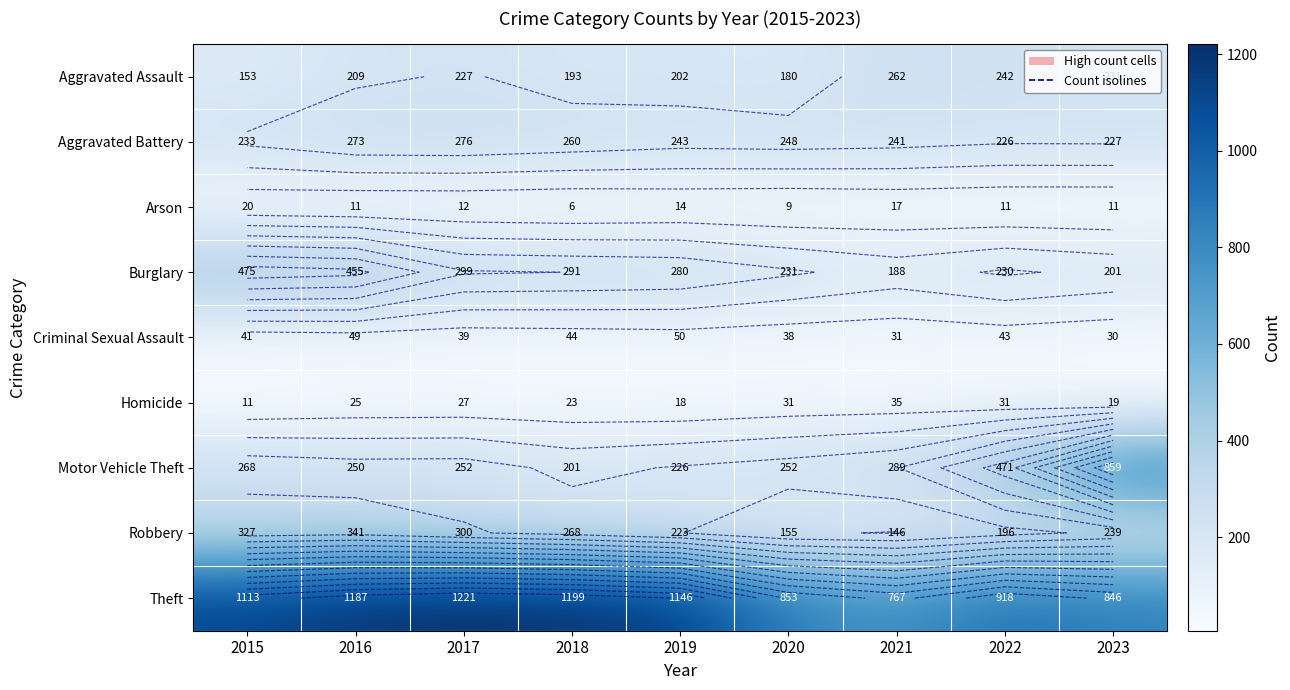

At which label does Aggravated Battery first exceed 243?

2016